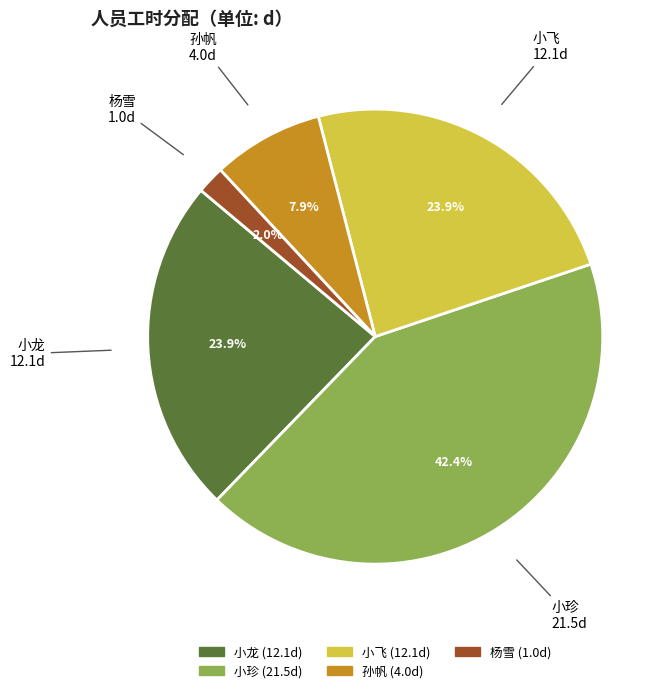

What is the largest slice in the pie chart?

小珍